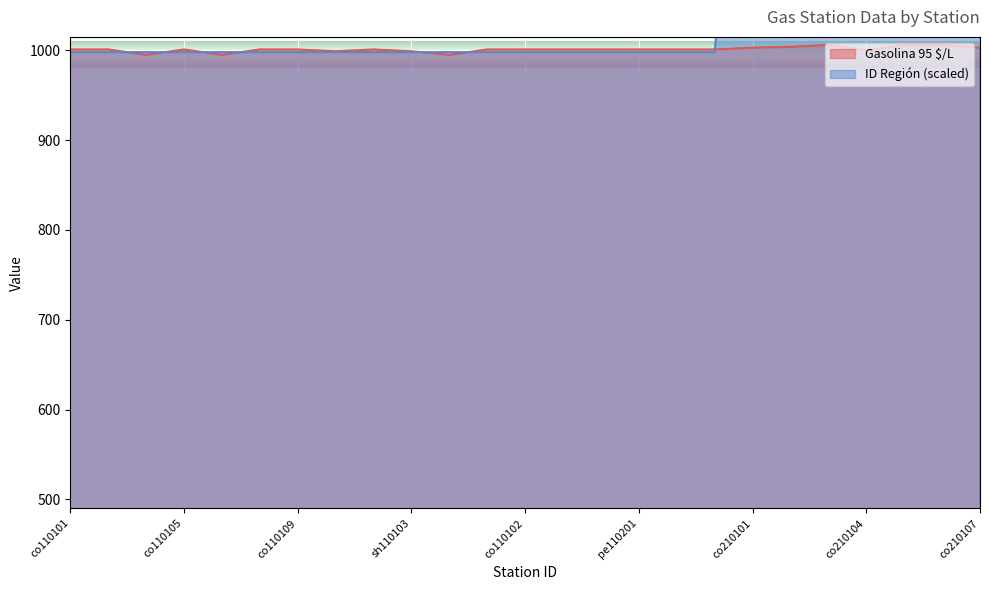

Which series has the largest total across all categories?

ID Región